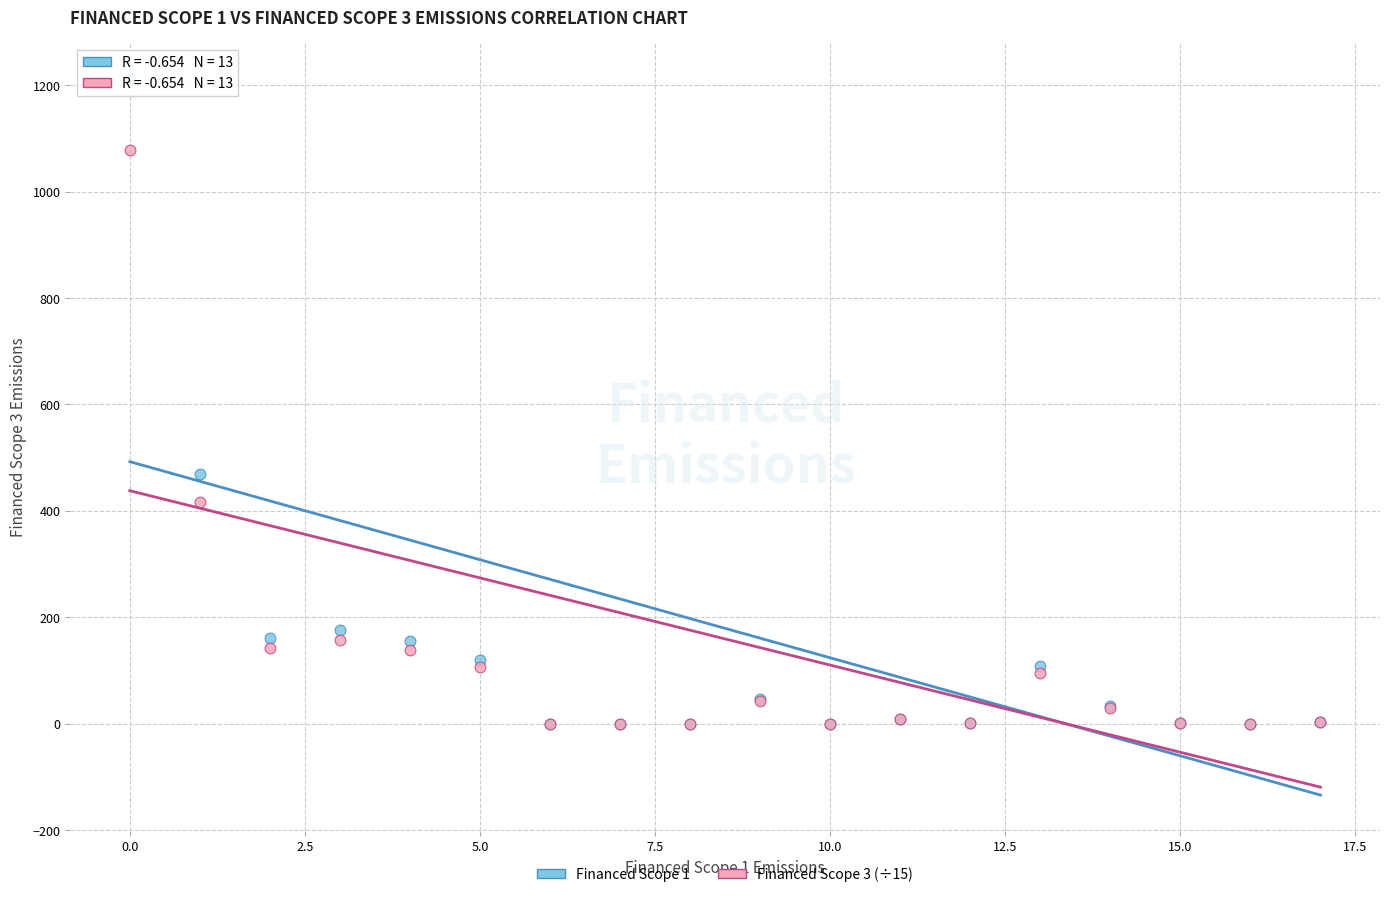

Across all series, what Y value is closest to 606?

468.3